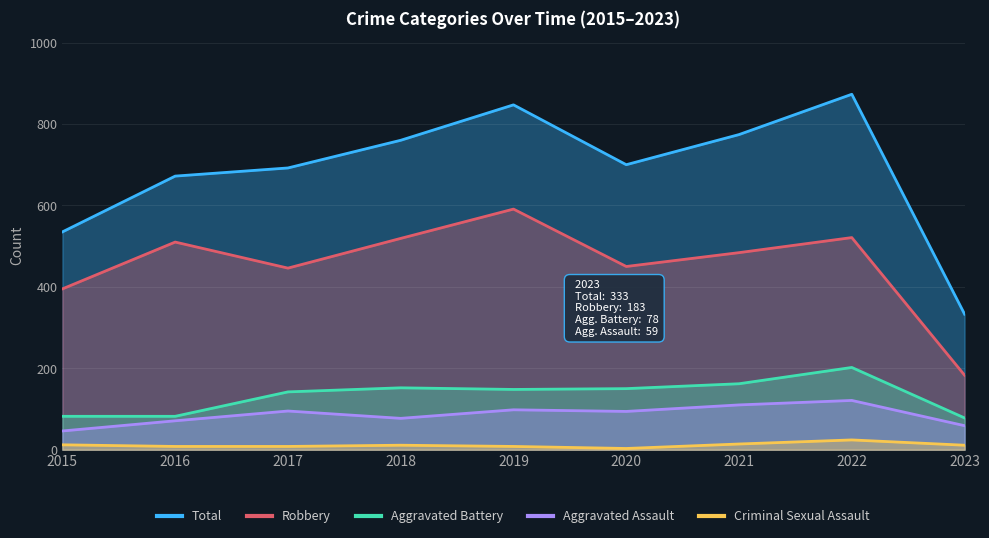

True or false: Aggravated Battery has a value of 116 at 2016.

False